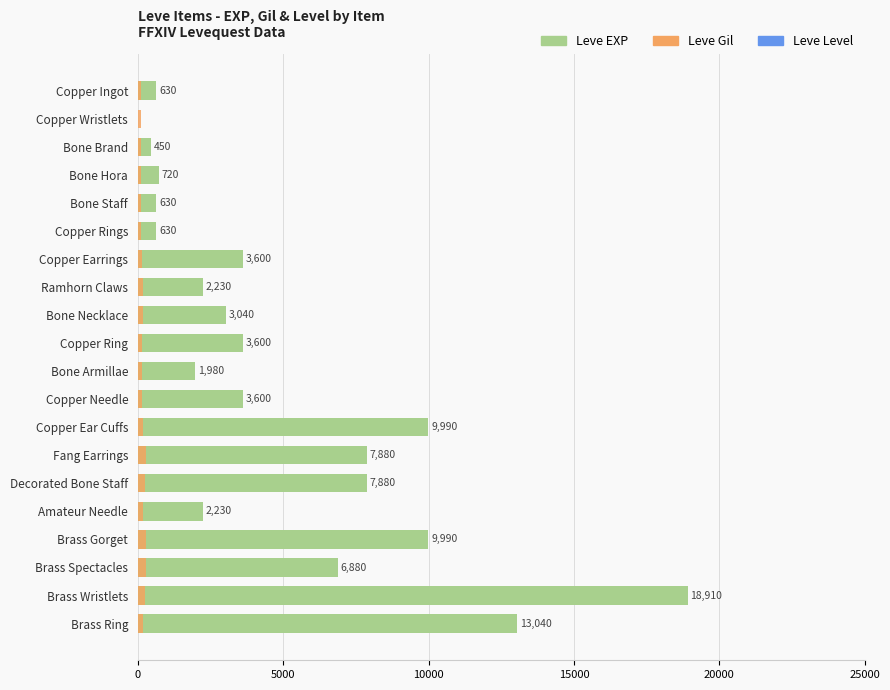

Read the Leve Gil value at Decorated Bone Staff, to the nearest 10.

250